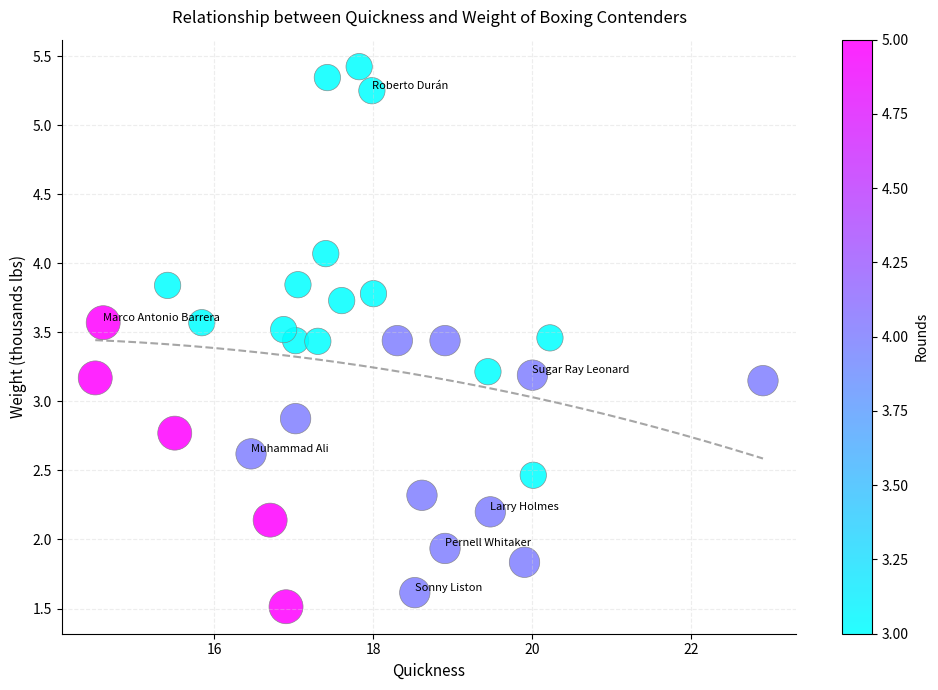

What is the range of X values (max minus min)?

8.4